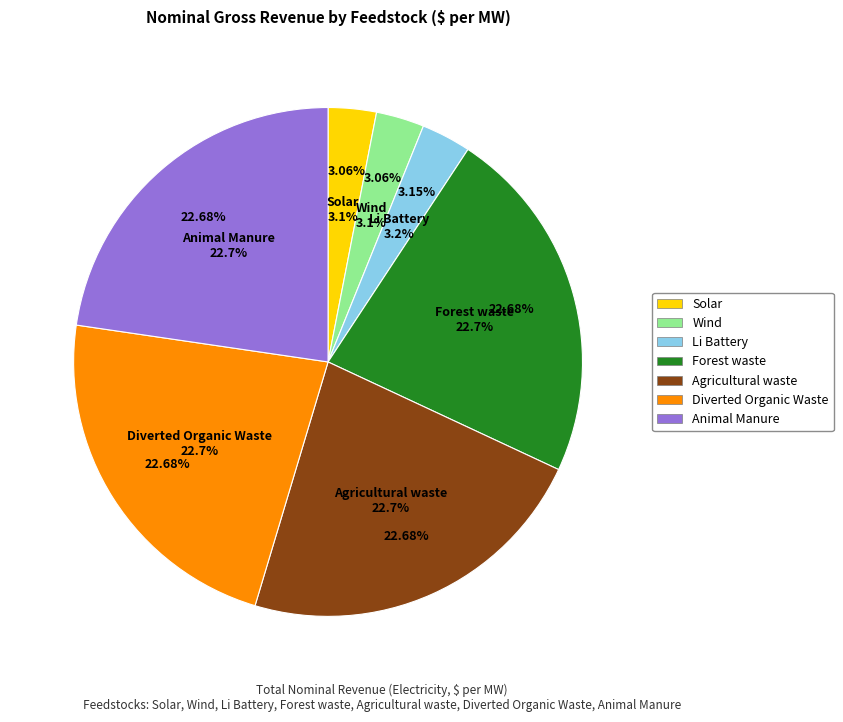

Is there a majority slice in this chart?

No